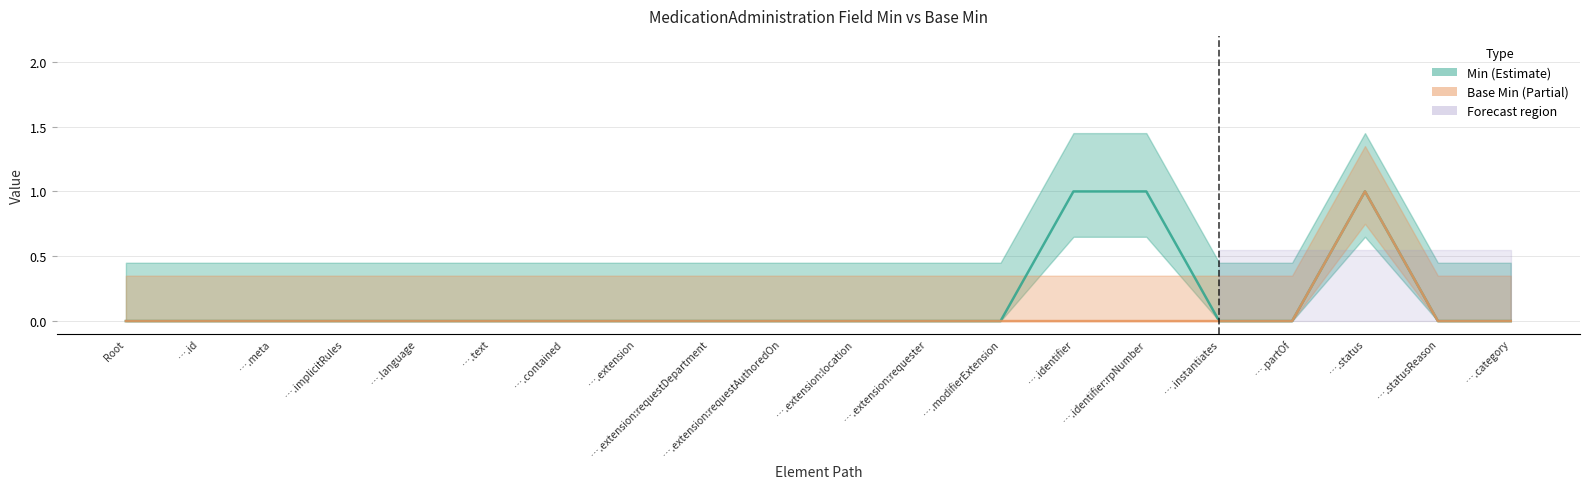

Is it true that Base Min equals 0 at ….contained?

True